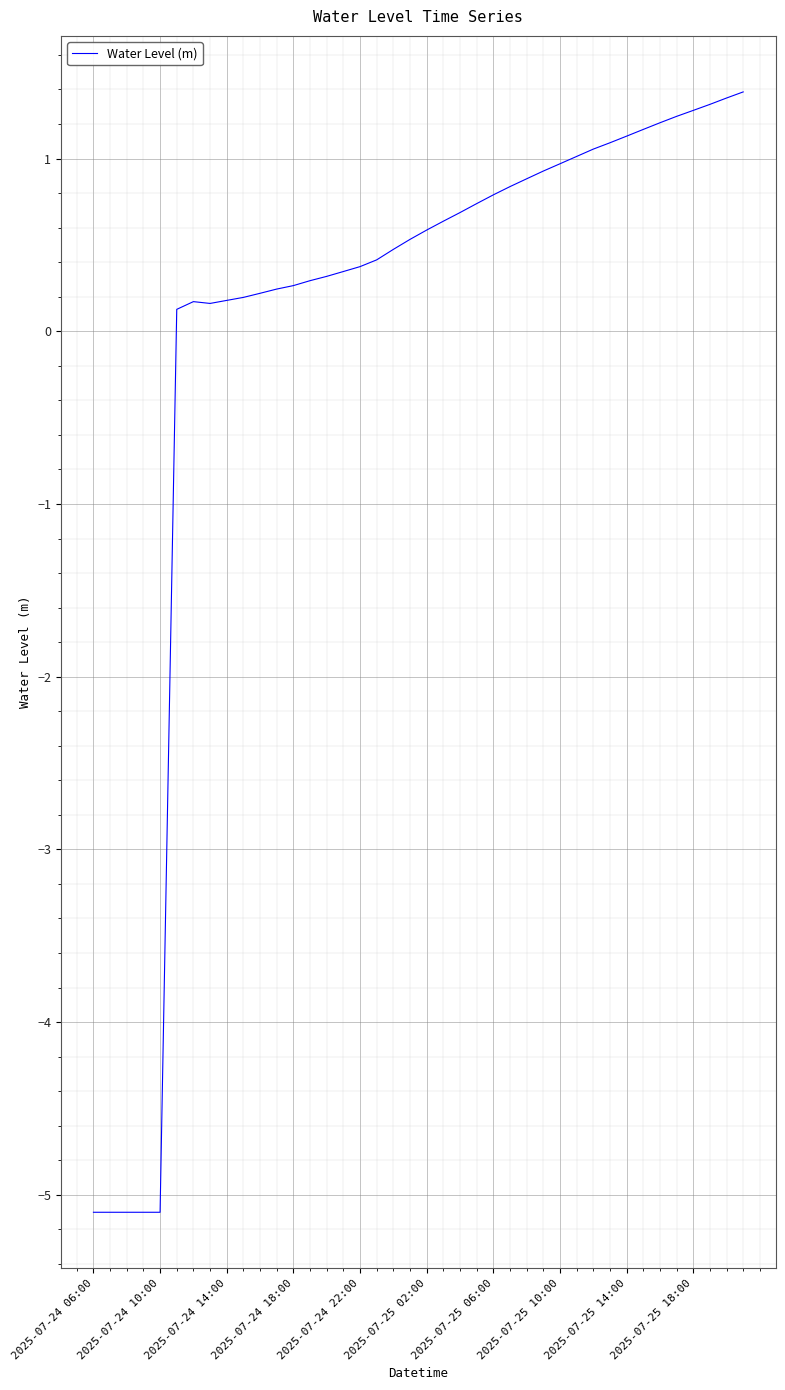

True or false: the data has more than 0 interior local peaks.

True